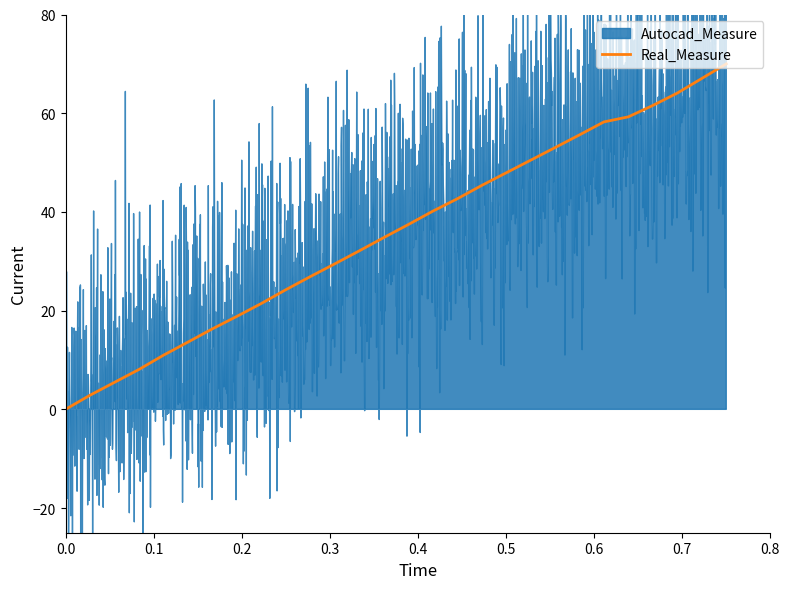

What is the difference between the second highest and second lowest values?

64.2